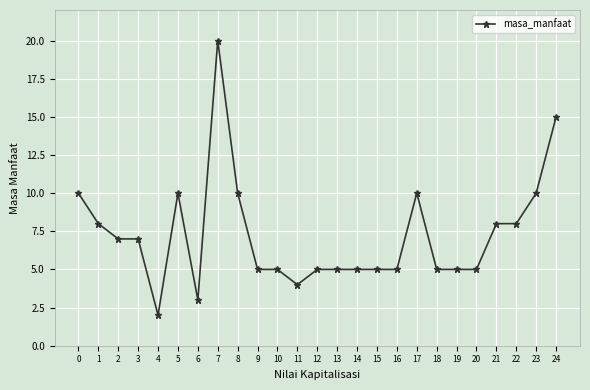

True or false: there are more than 2 points higher than both neighbors.

True